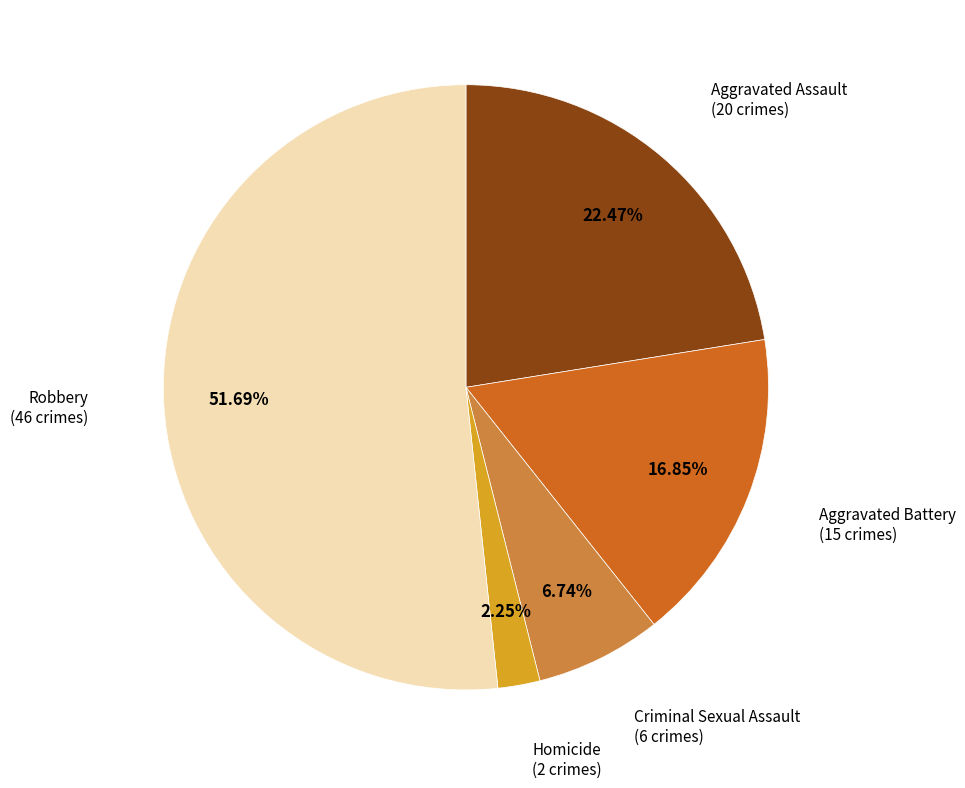

Is it true that Aggravated Assault is 22% of the pie?

True